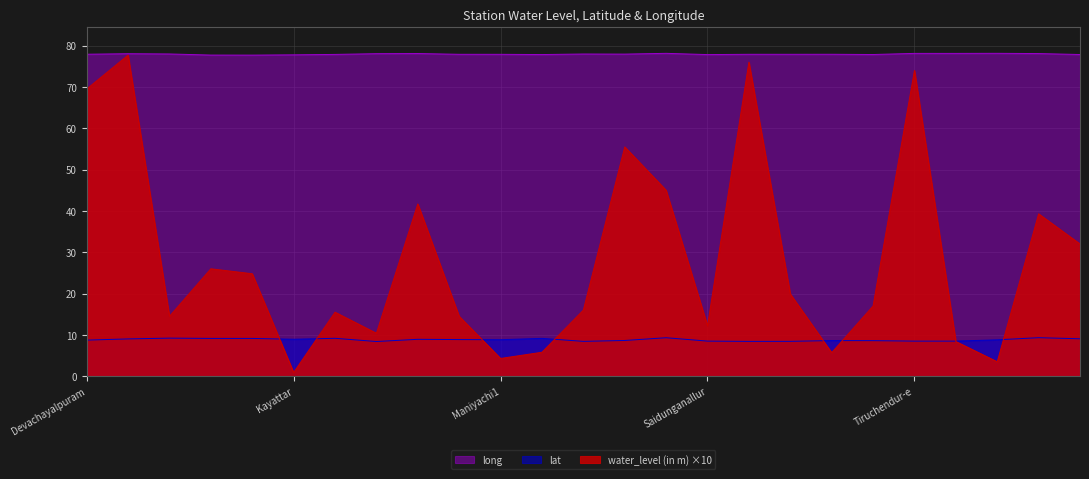

What is the difference between the maximum and minimum values in the lat series?

0.9